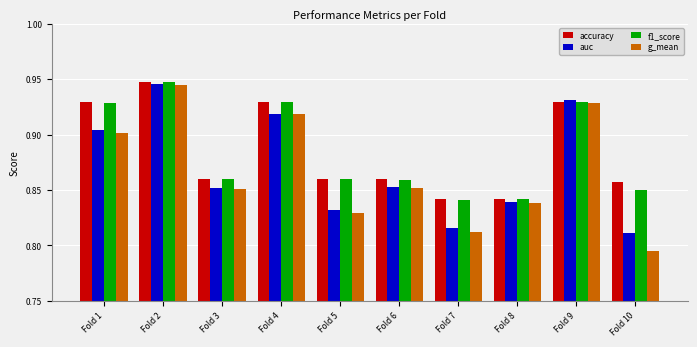

How many groups of bars are there?

10